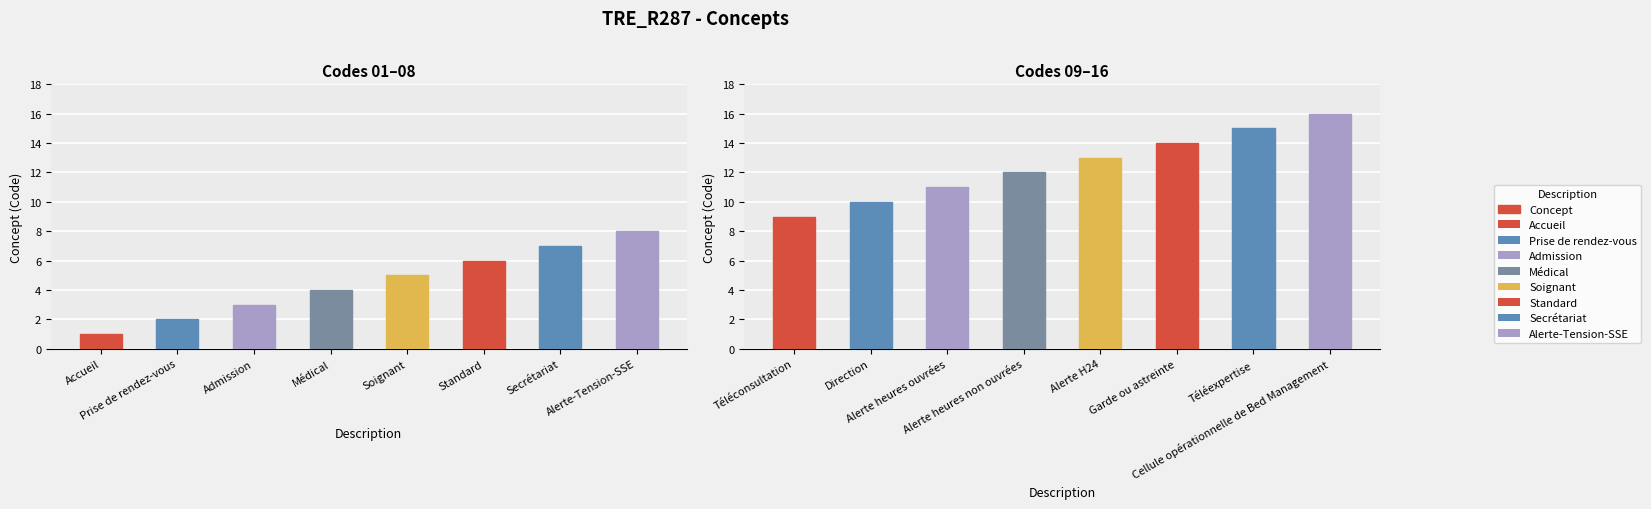

The chart shows a value of 23 at Cellule opérationnelle de Bed Management. True or false?

False